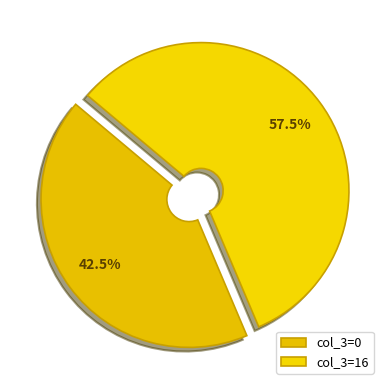

Count the number of slices in the pie.

2